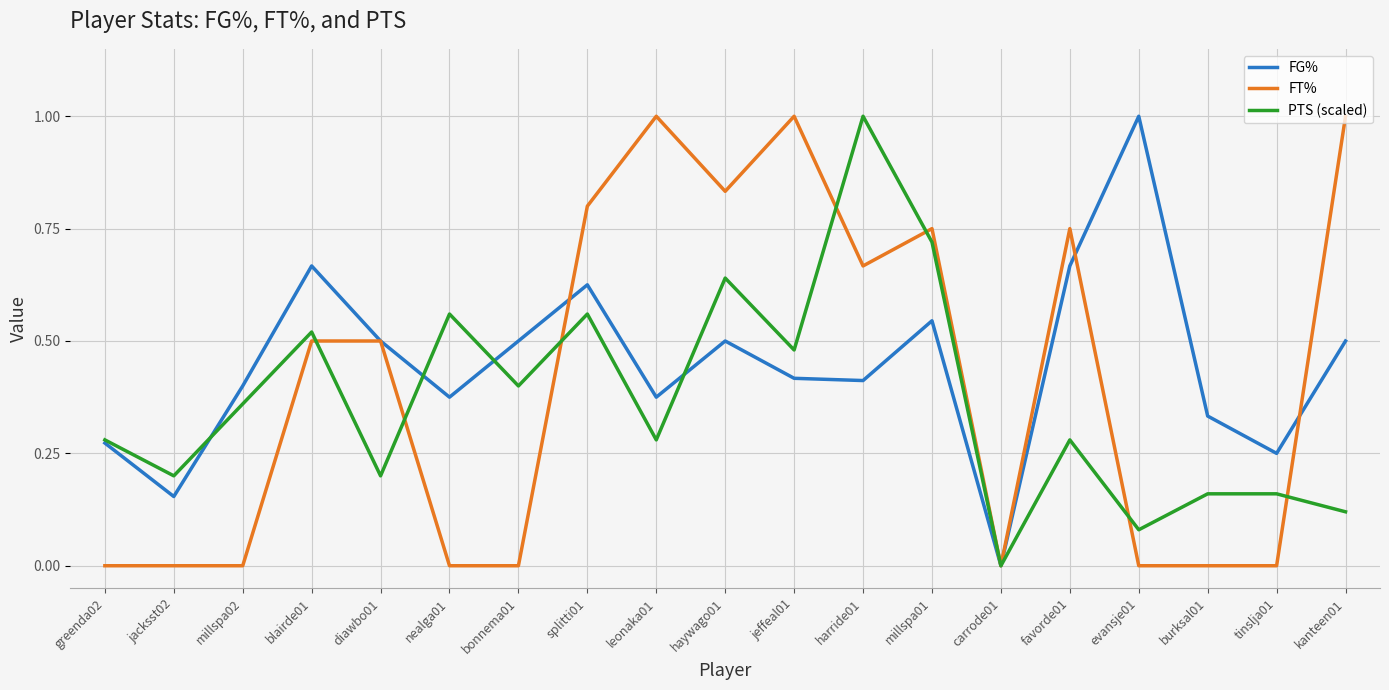

Rank the series at leonaka01 from highest to lowest value.

FT%, FG%, PTS (scaled)